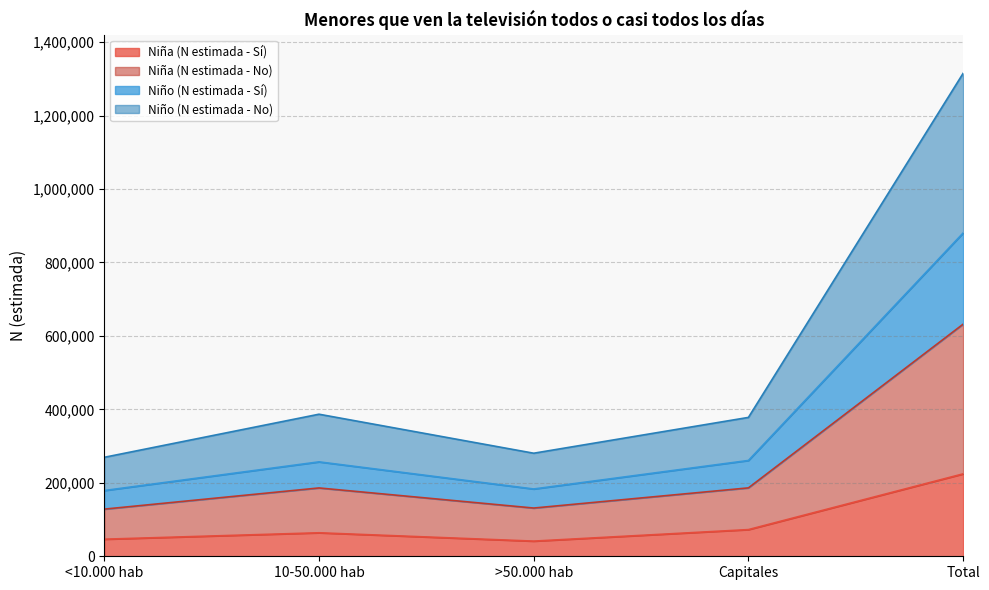

The value of Niño (N estimada - Sí) at >50.000 hab is 93001. True or false?

False